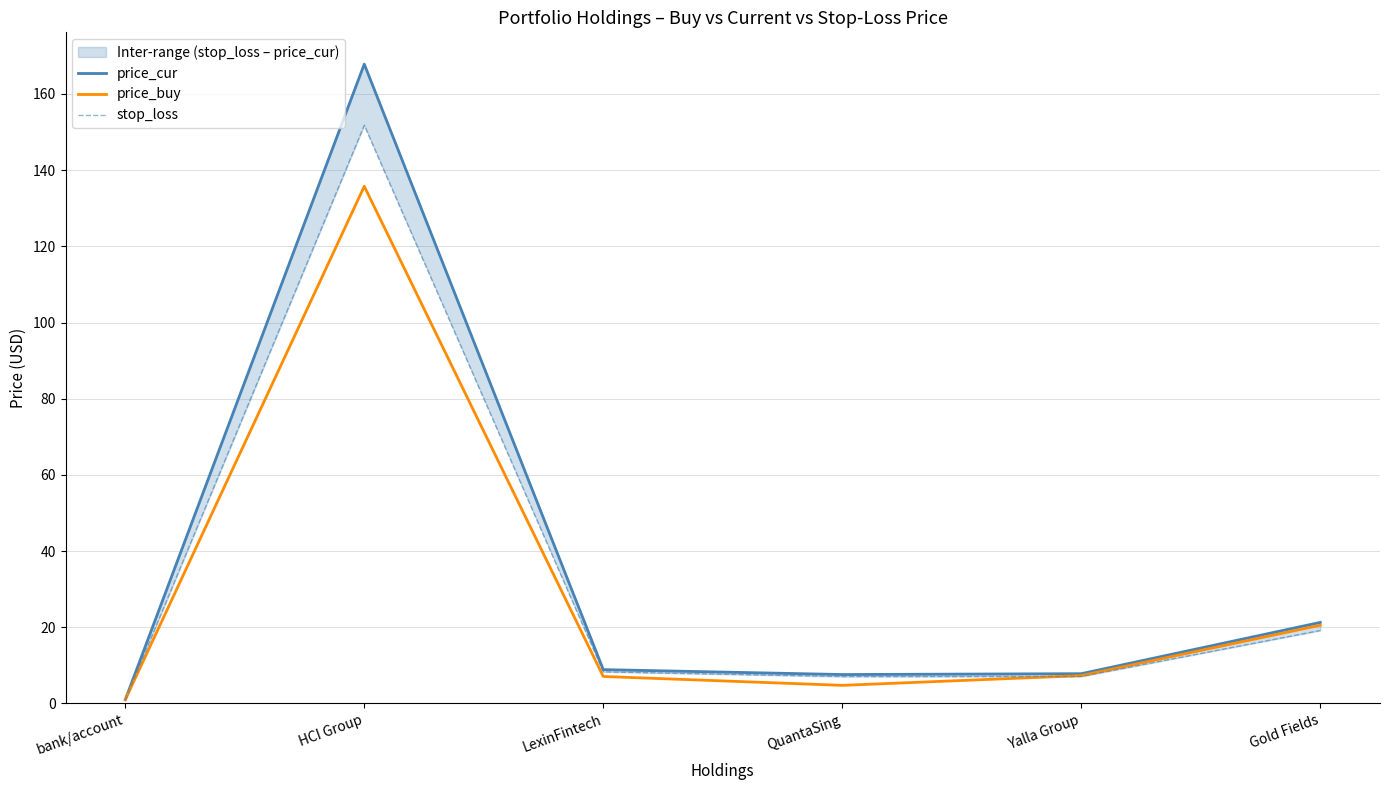

True or false: stop_loss has a value of 7.1 at QuantaSing.

True